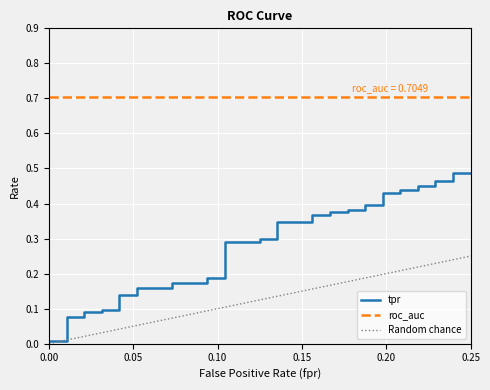

True or false: roc_auc has more than 2 points higher than both neighbors.

False